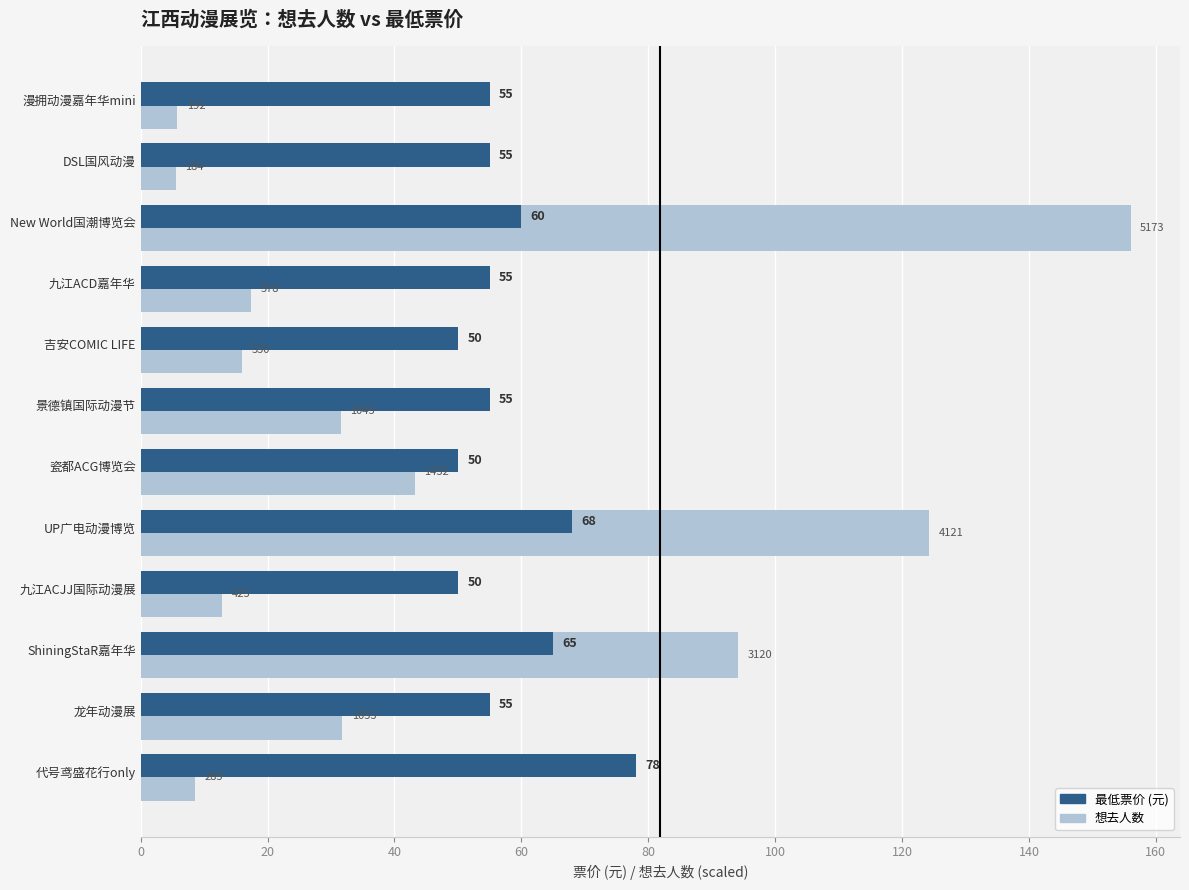

Count the number of categories in the chart.

12